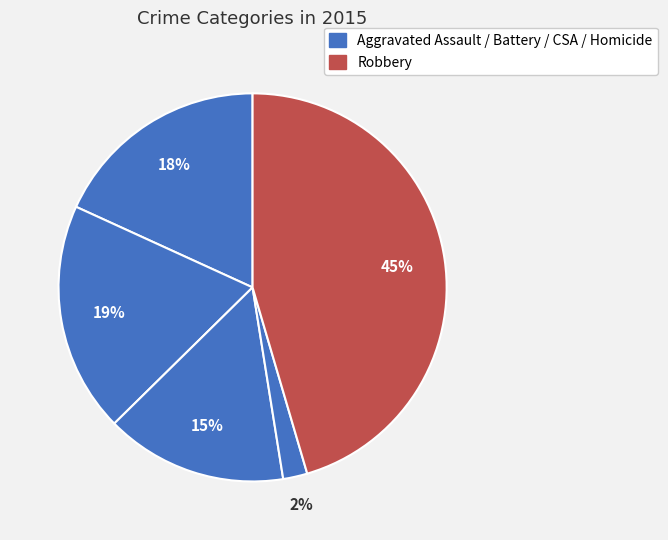

Count the number of slices in the pie.

5